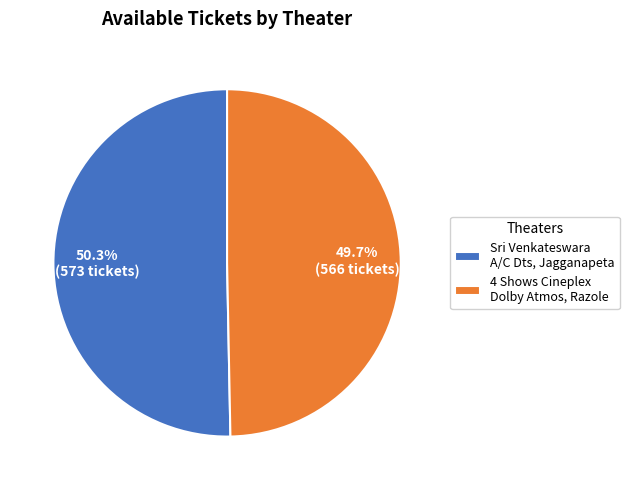

Rank the categories by value from lowest to highest.

4 Shows Cineplex Dolby Atmos, Razole, Sri Venkateswara A/C Dts, Jagganapeta